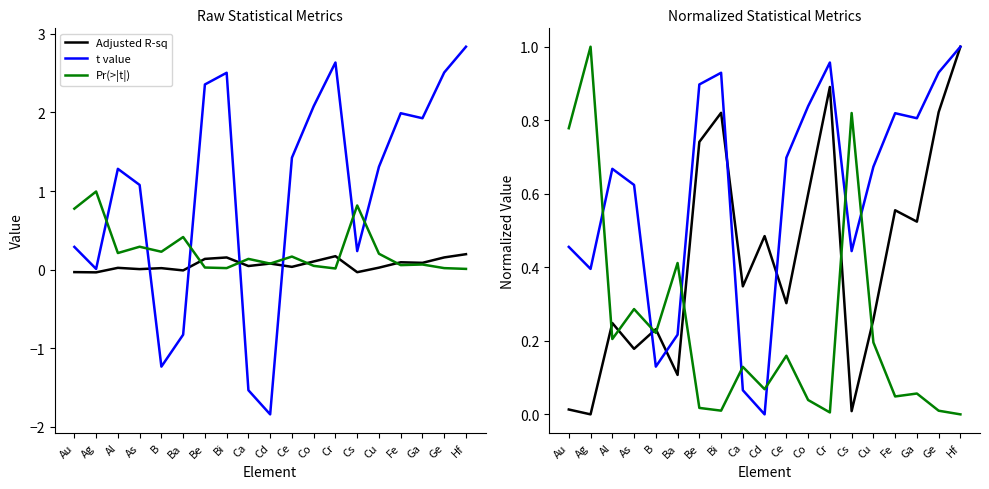

Reading left to right, list all the values displayed in this chart.

Adjusted R-sq: 0.0	0.0	0.2	0.2	0.2	0.1	0.7	0.8	0.3	0.5	0.3	0.6	0.9	0.0	0.3	0.6	0.5	0.8	1.0
t value: 0.5	0.4	0.7	0.6	0.1	0.2	0.9	0.9	0.1	0.0	0.7	0.8	1.0	0.4	0.7	0.8	0.8	0.9	1.0
Pr(>|t|): 0.8	1.0	0.2	0.3	0.2	0.4	0.0	0.0	0.1	0.1	0.2	0.0	0.0	0.8	0.2	0.0	0.1	0.0	0.0